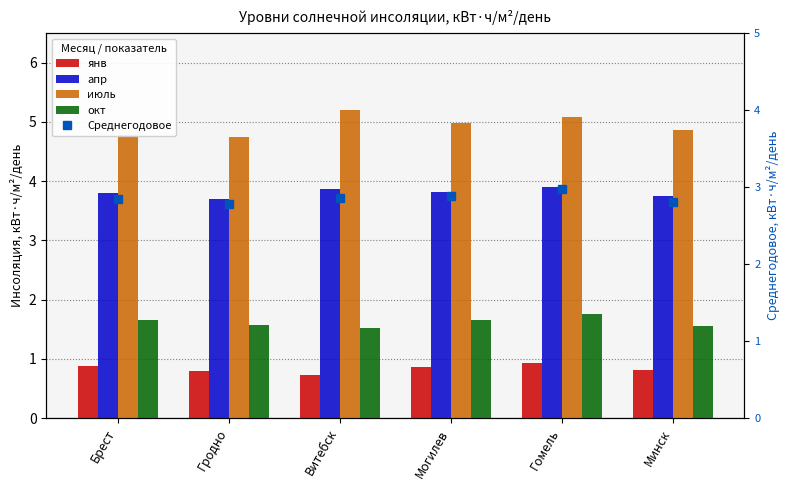

What is the label of the 4th bar from the right?

Витебск